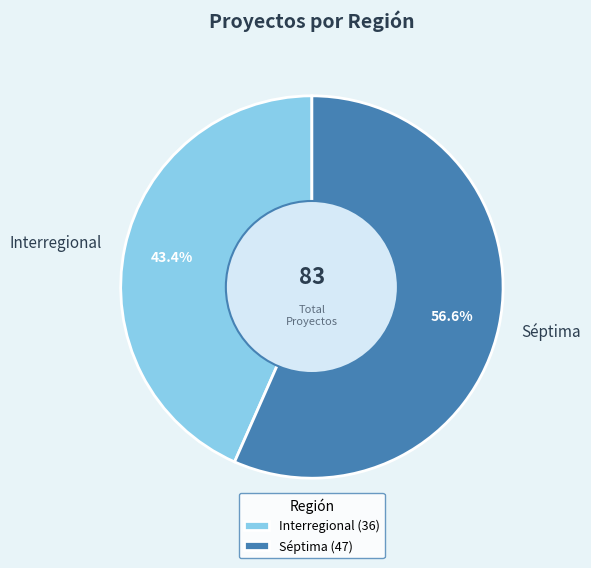

To the nearest percent, what is the difference between the largest and smallest slice percentages?

13%